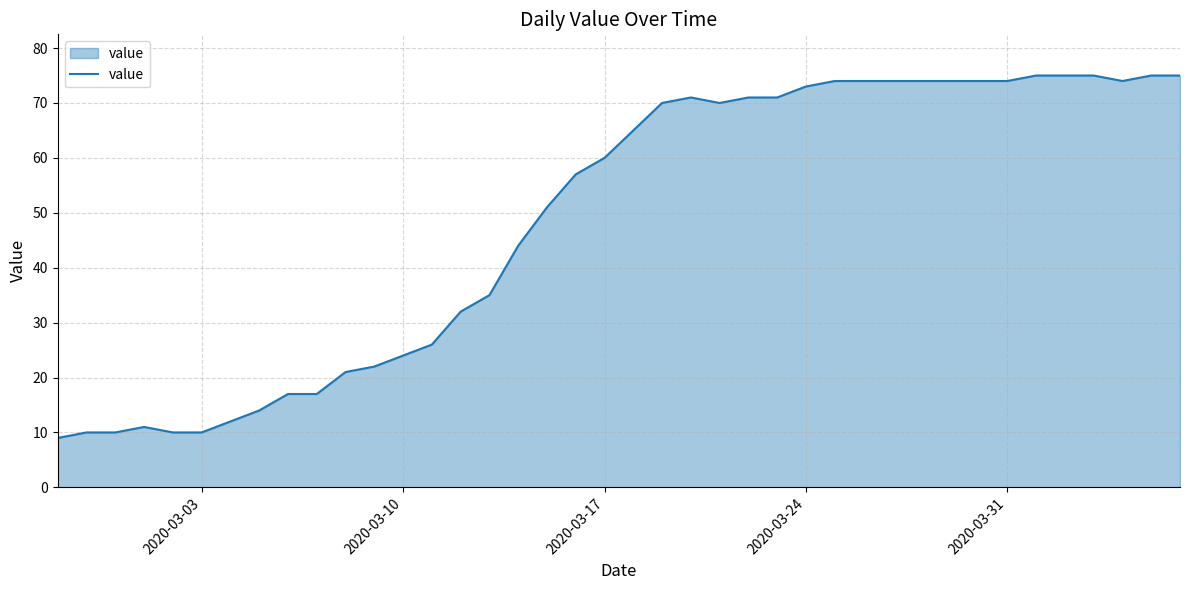

How many interior local valleys (lower than both neighbors) does the data have?

2